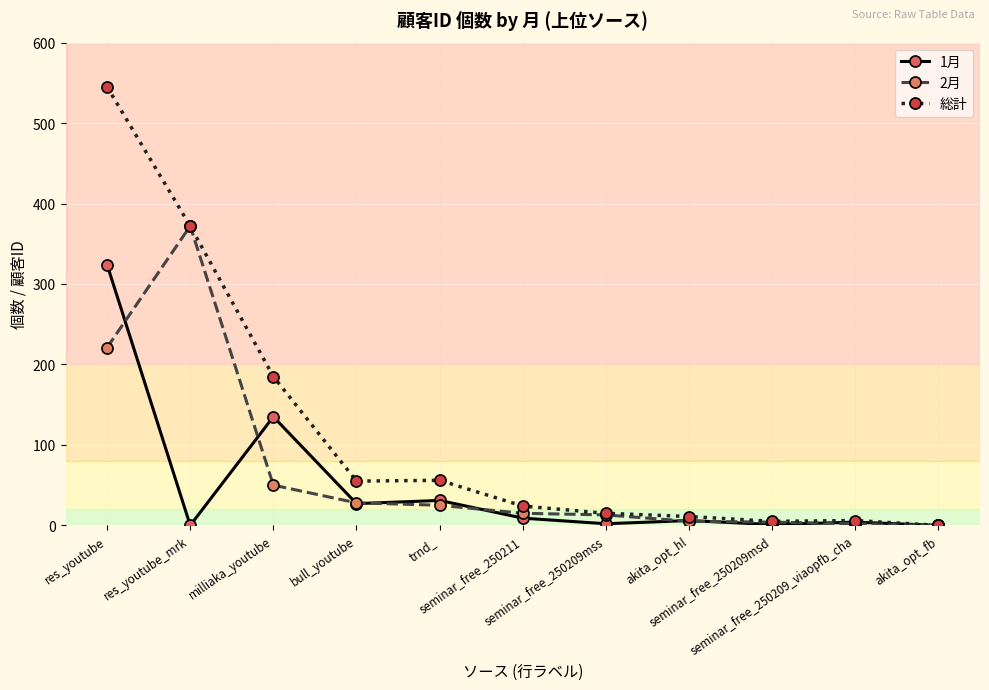

How many series are shown in this chart?

3